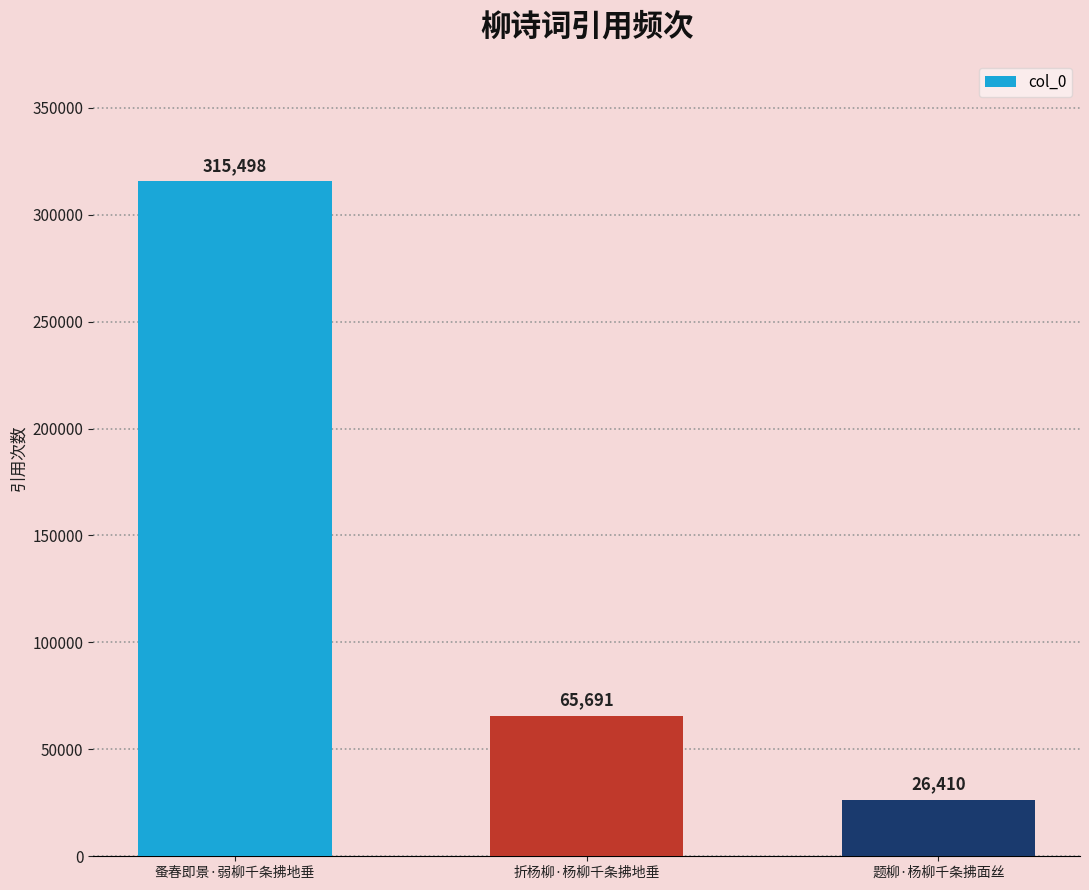

What position from the right is 题柳·杨柳千条拂面丝?

1